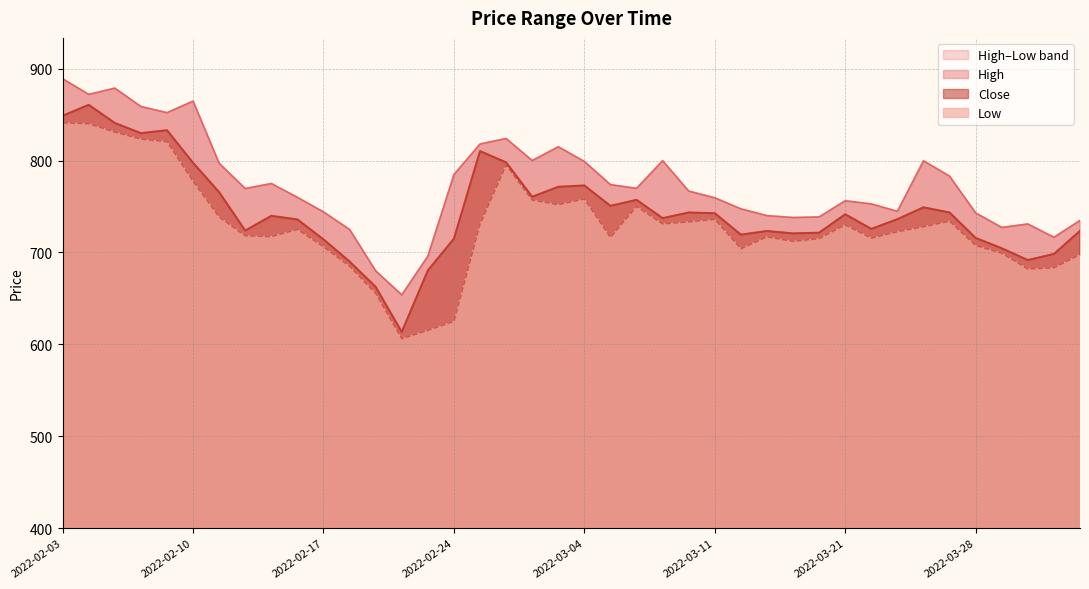

Reading right to left, list all the values displayed in this chart.

High: 734.8	716.5	731.0	727.2	743.0	783.0	799.7	744.8	752.8	756.2	738.6	738.0	740.0	747.5	759.5	766.8	799.8	769.8	773.8	799.0	815.0	800.0	824.0	818.0	784.8	696.0	653.8	680.0	725.0	744.1	760.0	775.0	769.5	797.0	864.7	852.1	858.8	878.8	872.0	889.0
Close: 723.4	698.3	691.7	704.5	715.8	743.5	749.0	736.1	725.6	741.5	721.5	720.7	723.3	719.4	742.6	743.5	737.3	757.2	750.6	772.9	771.4	760.5	798.0	810.2	714.9	680.4	613.5	662.5	690.1	714.1	735.9	739.8	723.8	765.5	797.5	833.0	829.8	840.9	860.6	848.8
Low: 697.6	683.2	682.0	699.2	707.5	734.0	727.9	722.5	715.5	730.0	715.0	712.0	716.9	704.0	736.0	733.2	731.0	750.0	716.4	758.1	752.0	757.0	795.0	730.5	625.0	615.1	606.0	655.4	685.0	706.1	725.0	717.2	718.0	738.5	777.5	820.5	823.2	831.0	840.0	841.0